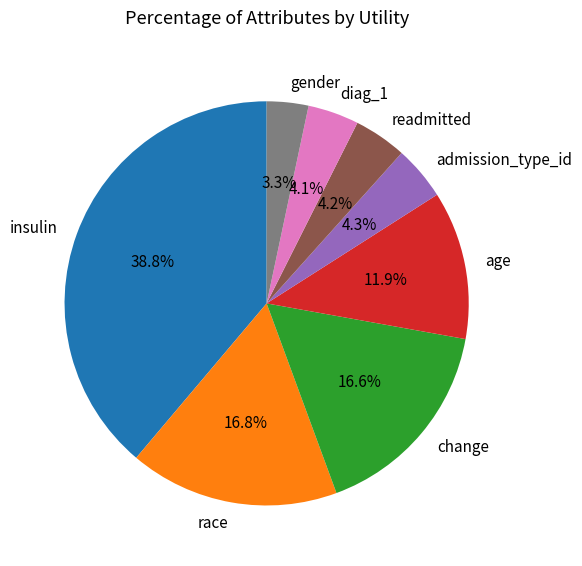

Between readmitted and race, which is larger?

race